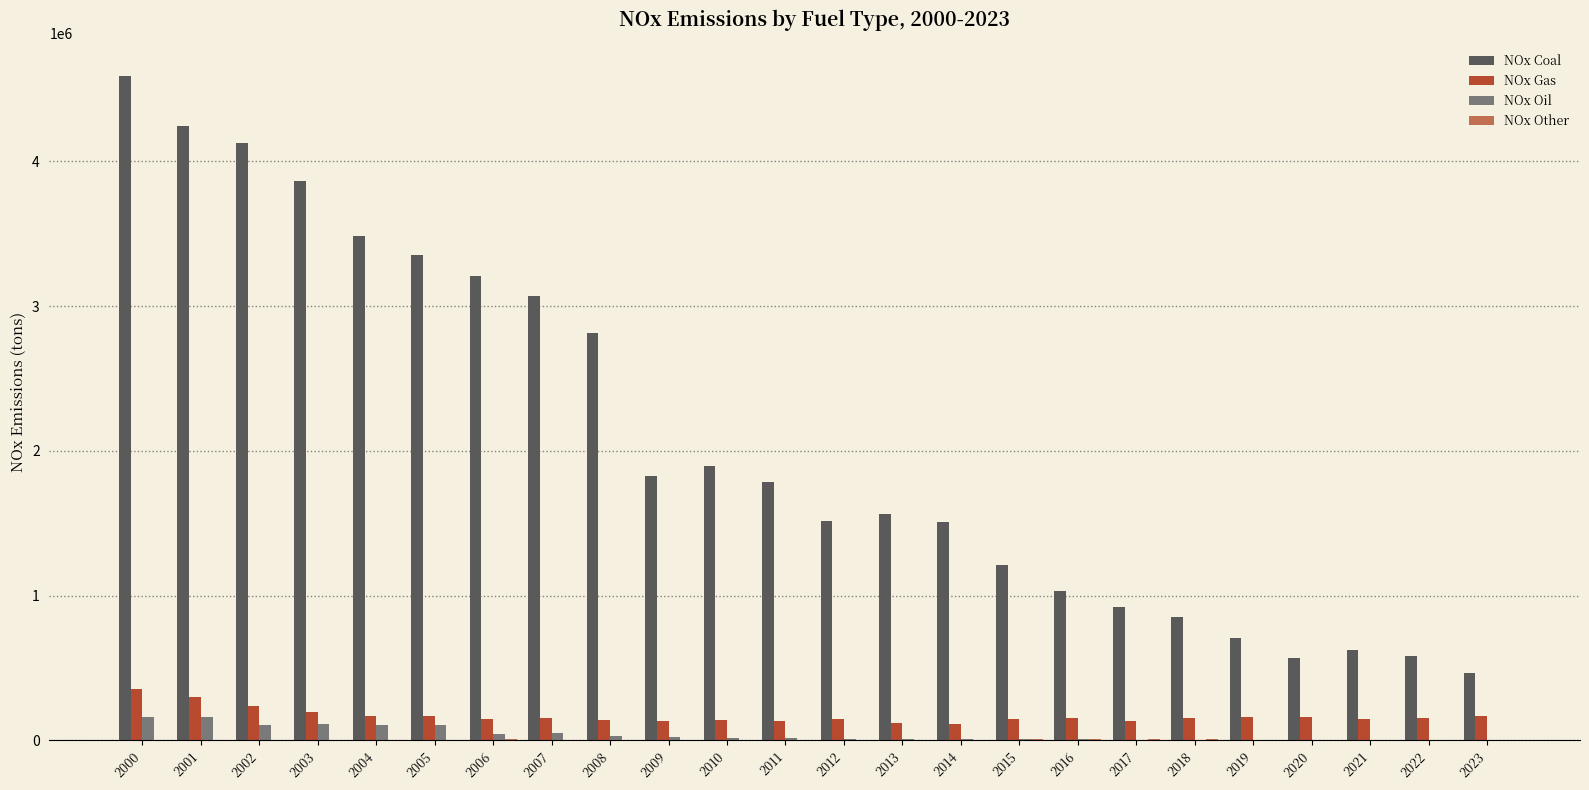

Are the bars horizontal?

No